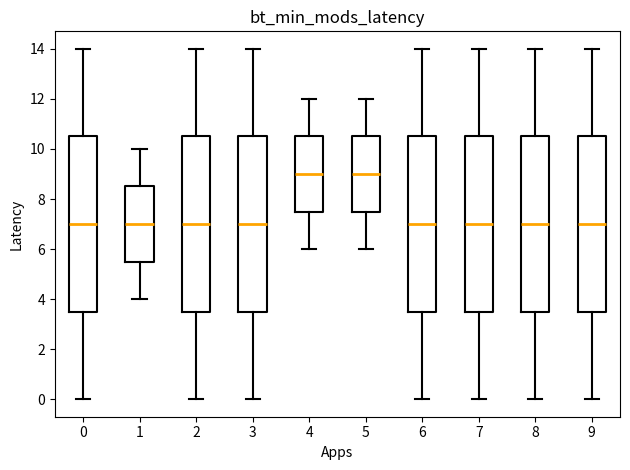

Reading left to right, read every box against the y-axis: the position of its median line, the range the box covers, and the ends of its whiskers. The values are not printed on the chart, so give them approximately, as read against the axis.

0: median 7.0, box 3.6 to 10.6, whiskers 0.0 to 14.0
1: median 7.0, box 5.6 to 8.6, whiskers 4.0 to 10.0
2: median 7.0, box 3.6 to 10.6, whiskers 0.0 to 14.0
3: median 7.0, box 3.6 to 10.6, whiskers 0.0 to 14.0
4: median 9.0, box 7.6 to 10.6, whiskers 6.0 to 12.0
5: median 9.0, box 7.6 to 10.6, whiskers 6.0 to 12.0
6: median 7.0, box 3.6 to 10.6, whiskers 0.0 to 14.0
7: median 7.0, box 3.6 to 10.6, whiskers 0.0 to 14.0
8: median 7.0, box 3.6 to 10.6, whiskers 0.0 to 14.0
9: median 7.0, box 3.6 to 10.6, whiskers 0.0 to 14.0